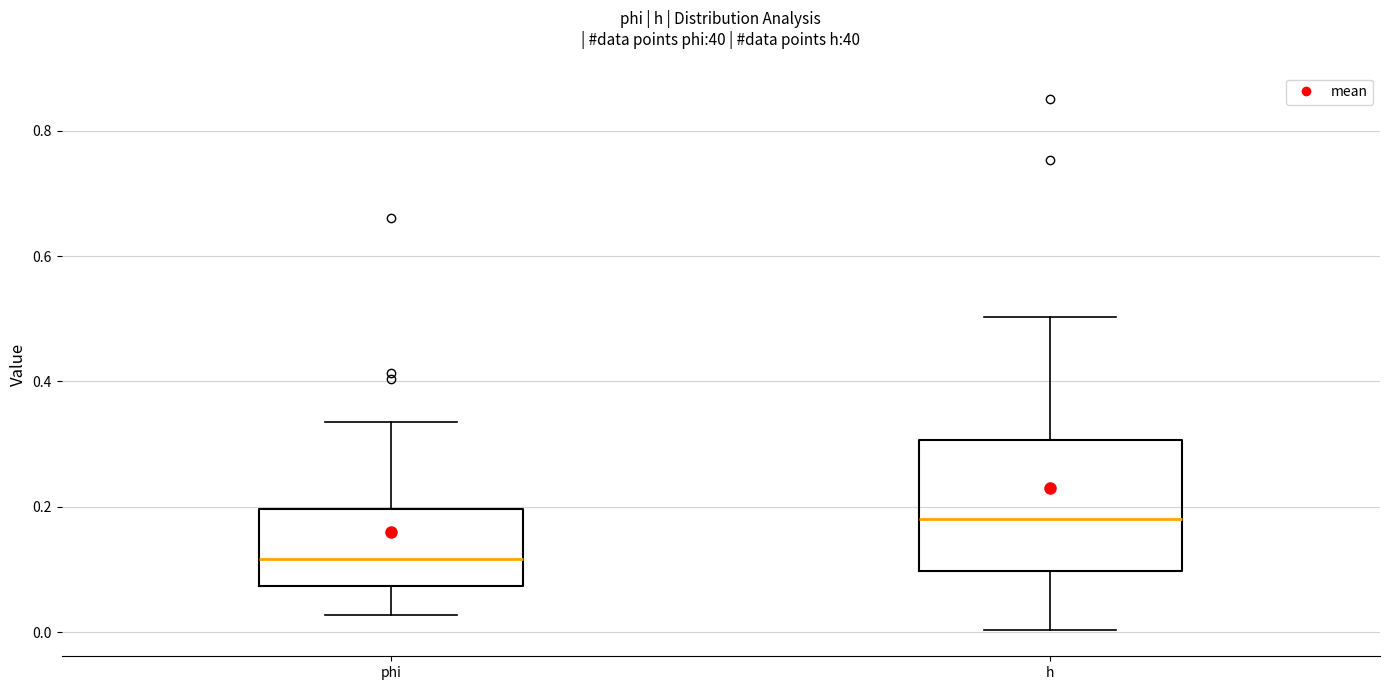

Comparing the boxes themselves (not the whiskers), which one is the tallest?

h